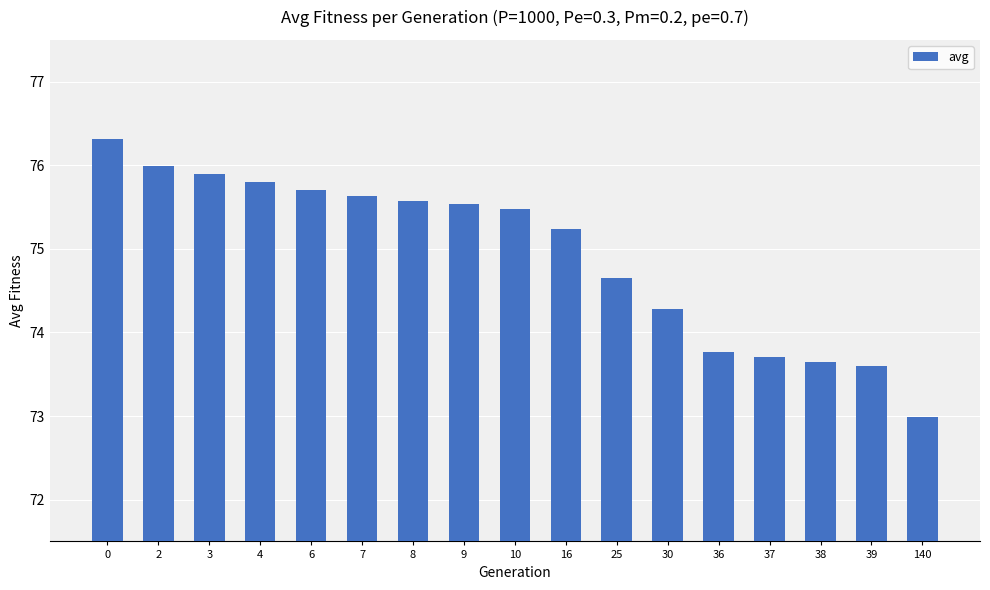

How many values are below 75?

7